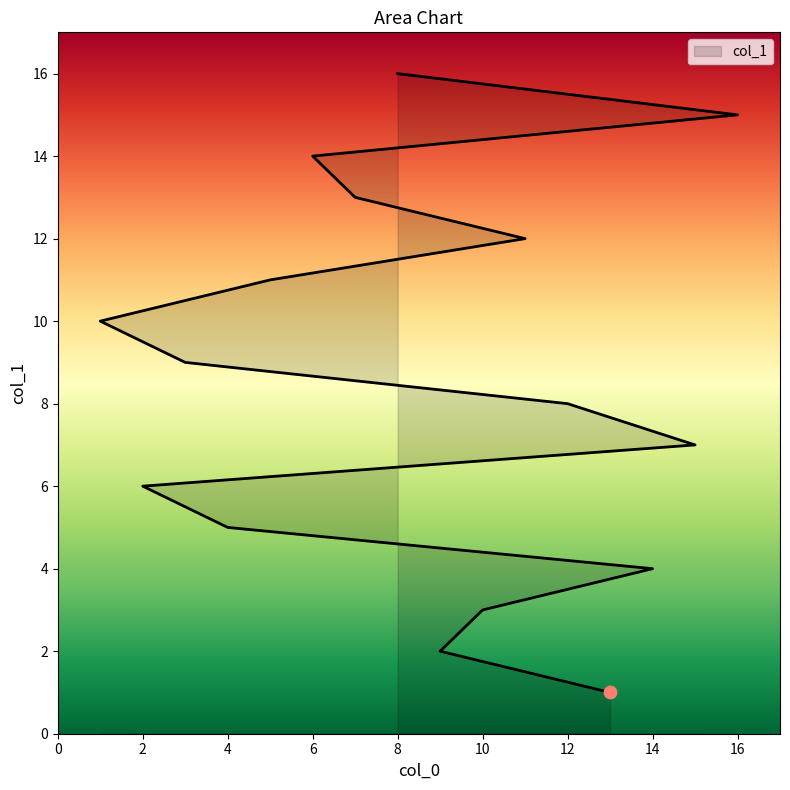

Which has a higher value, 10 or 8?

8